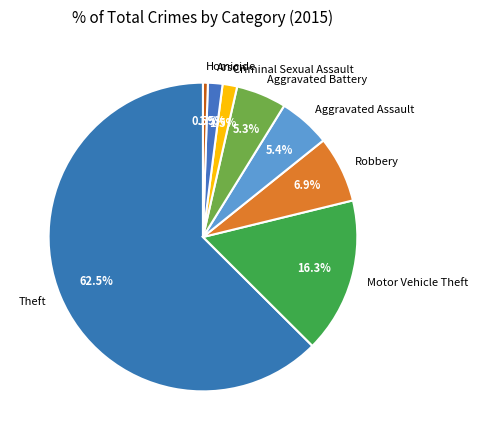

How many segments does this pie chart have?

8